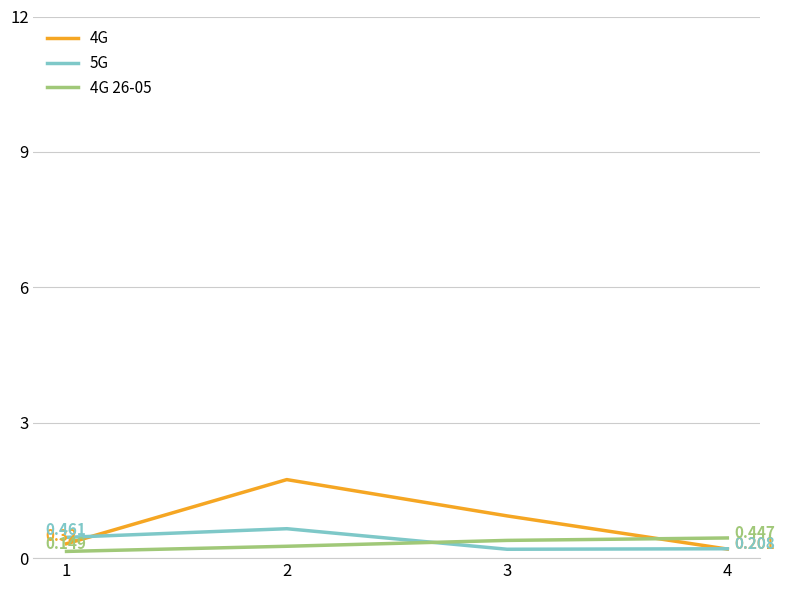

In 5G, how many points are lower than both neighbors (excluding endpoints)?

1